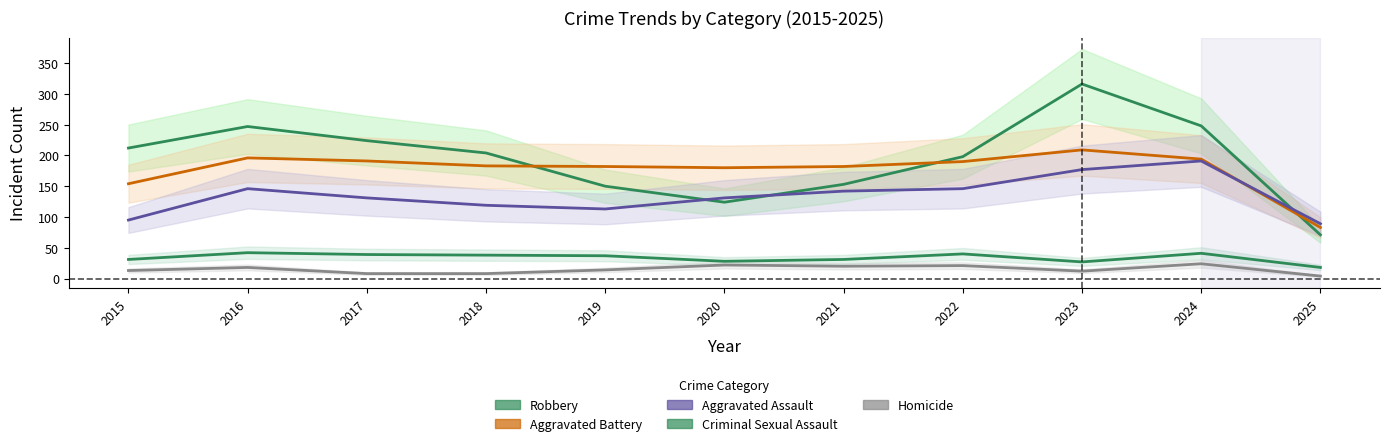

What is the approximate value of Criminal Sexual Assault at 2016, to the nearest 10?

40